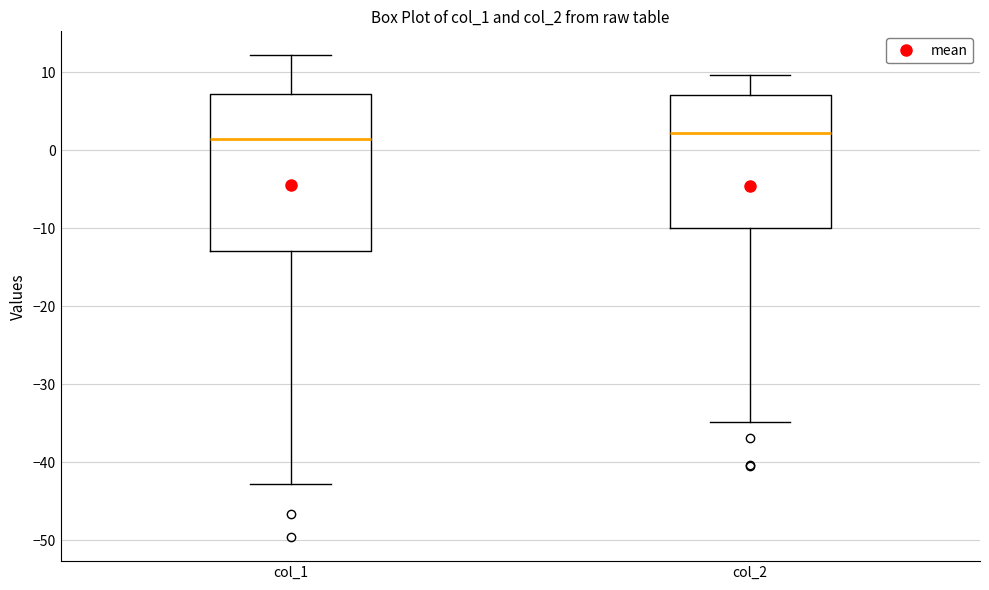

Reading left to right, transcribe this box plot: for each box, give where its median line is, the range the box spans, and where its two whiskers end, as read against the y-axis. The values are not printed on the chart, so give them approximately, as read against the axis.

col_1: median 1, box -13 to 7, whiskers -43 to 12
col_2: median 2, box -10 to 7, whiskers -35 to 10